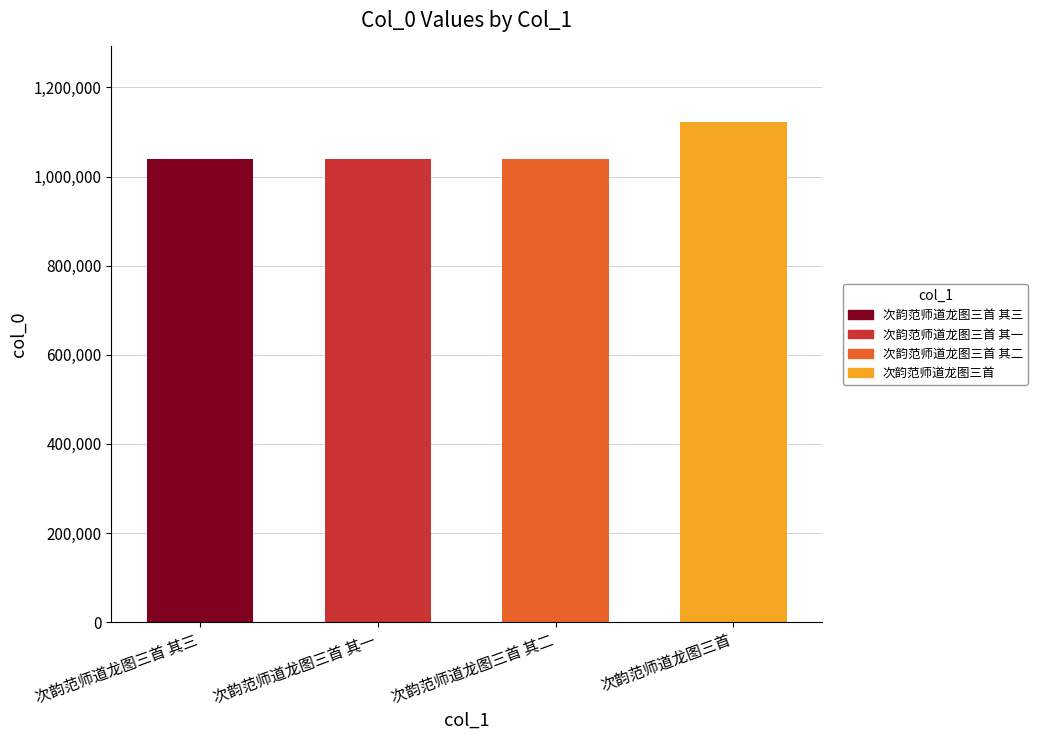

Where is the data nearest to the value 1081800?

次韵范师道龙图三首 其三